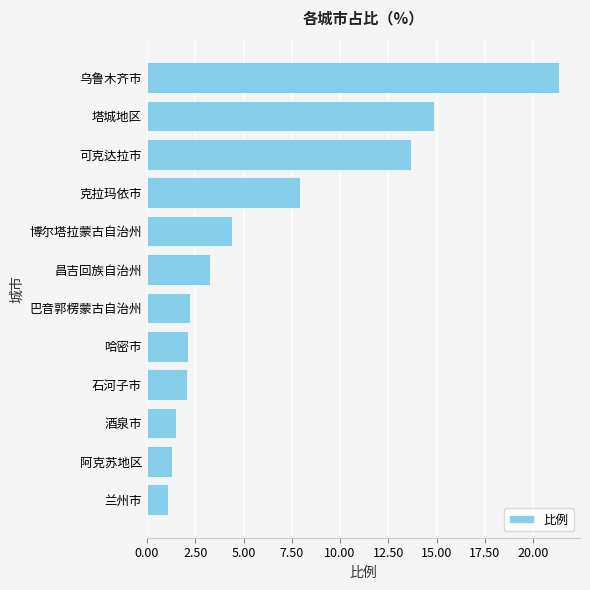

What is the label of the 12th bar from the bottom?

乌鲁木齐市